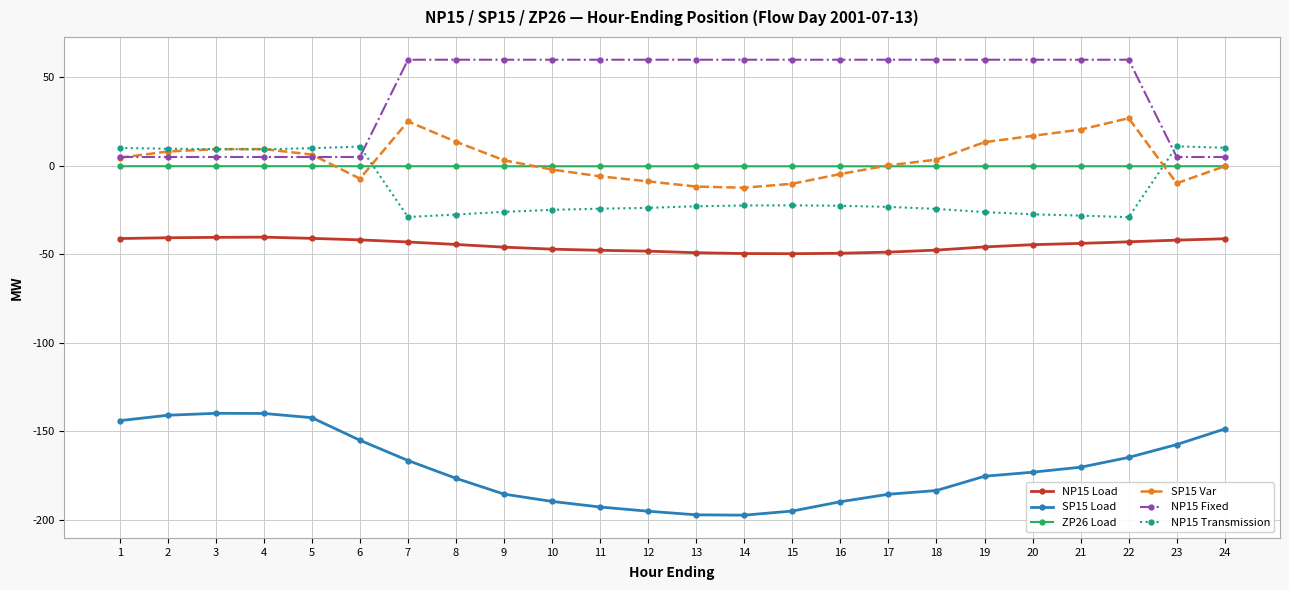

True or false: NP15 Transmission has more than 1 points higher than both neighbors.

True